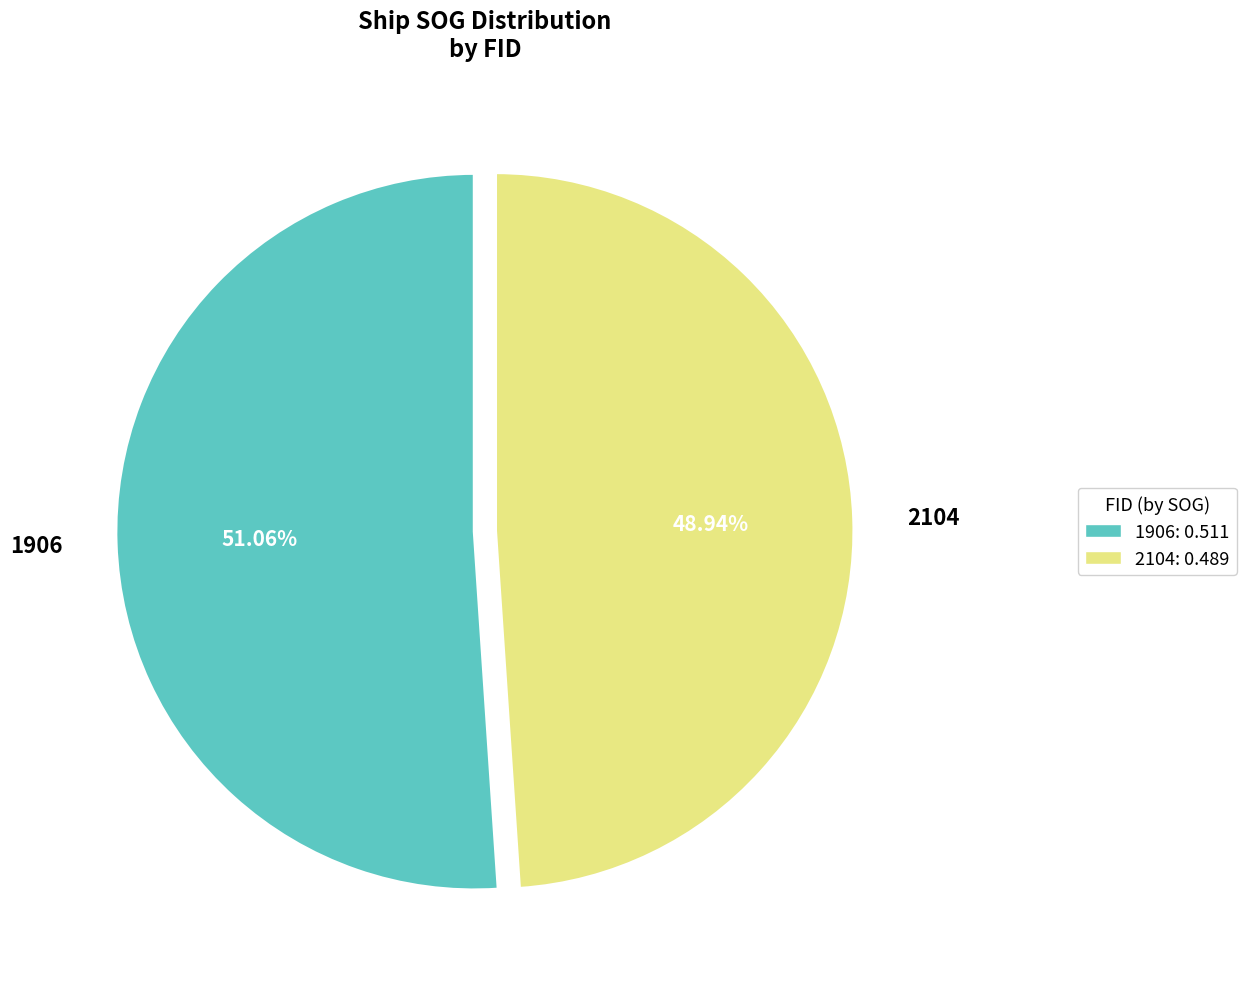

How many segments does this pie chart have?

2